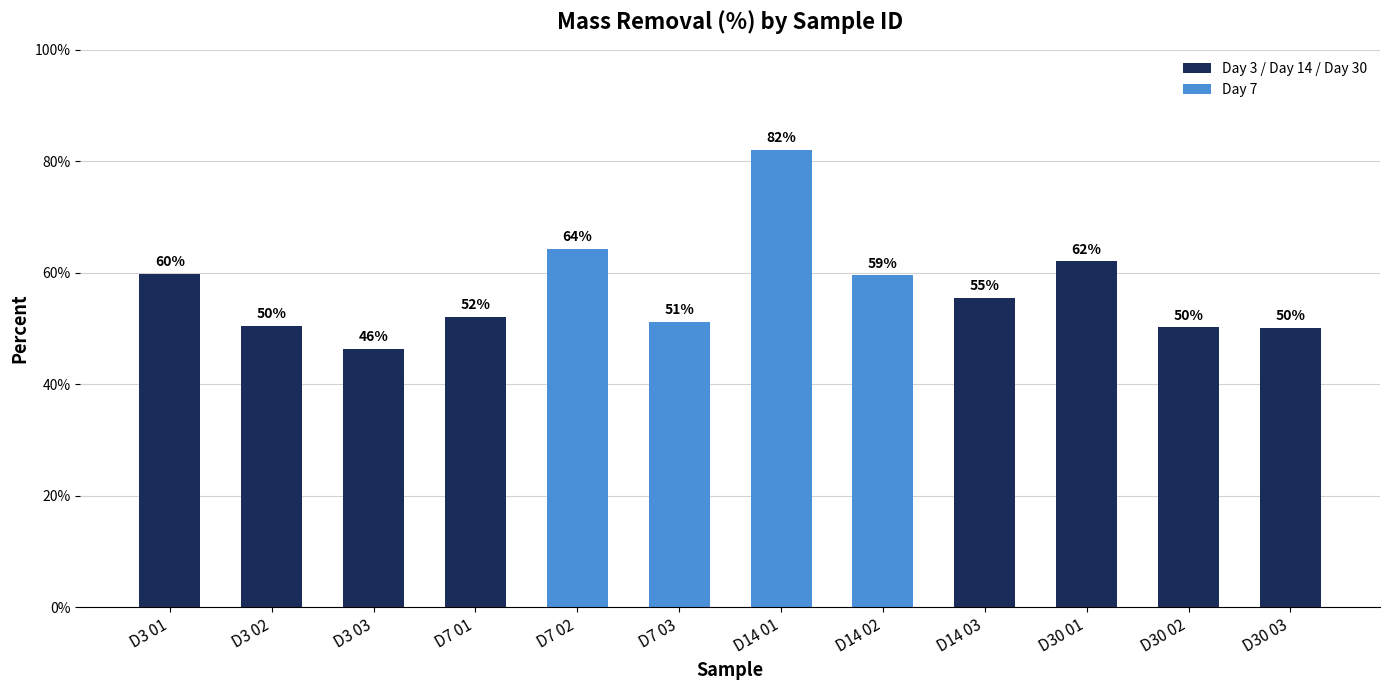

How many data points are less than 55?

6